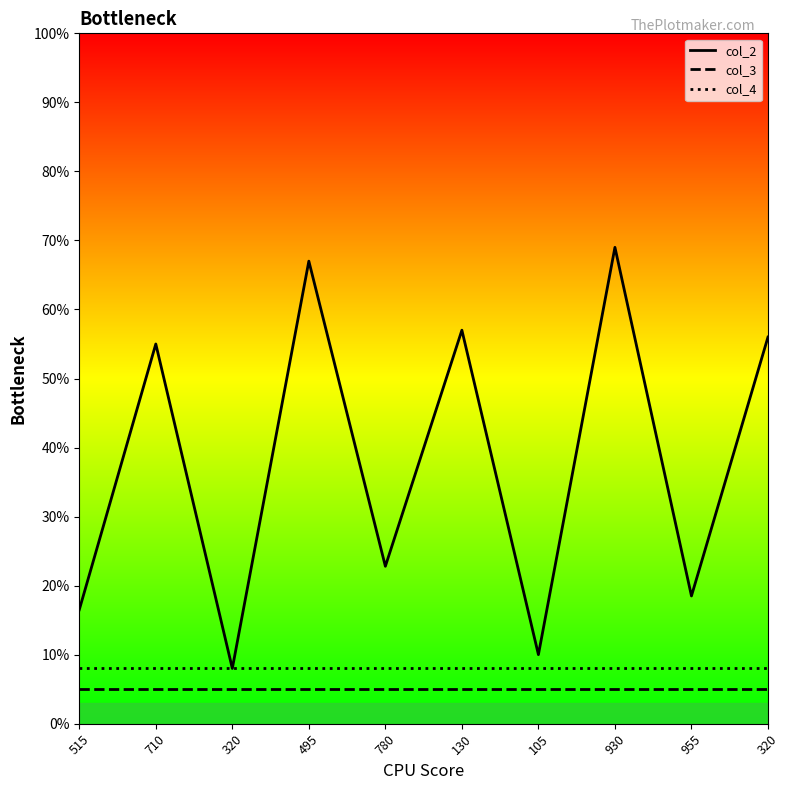

How many lines are shown in the chart?

3